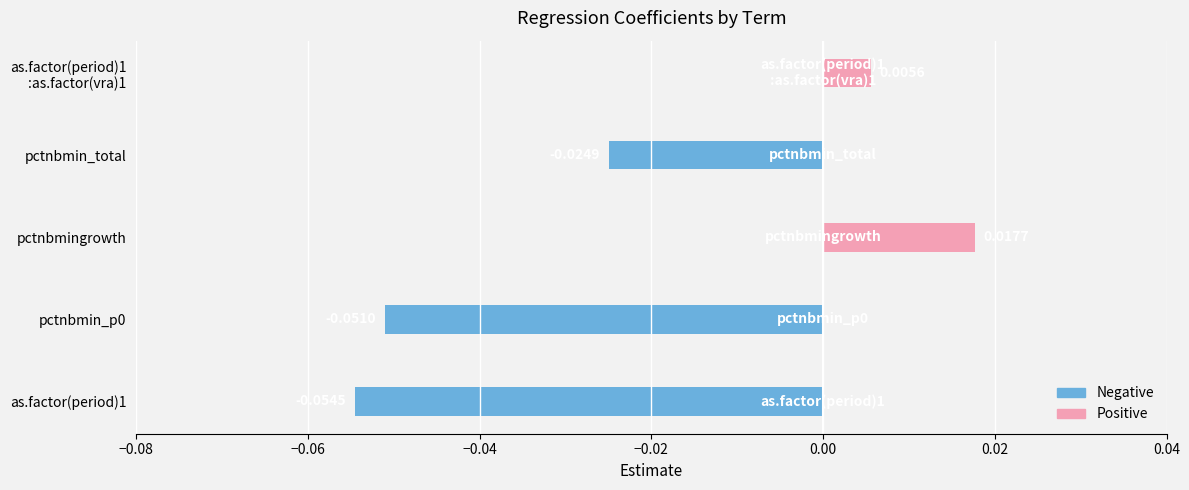

What are all the series names shown in the legend?

estimate (negative), estimate (positive)